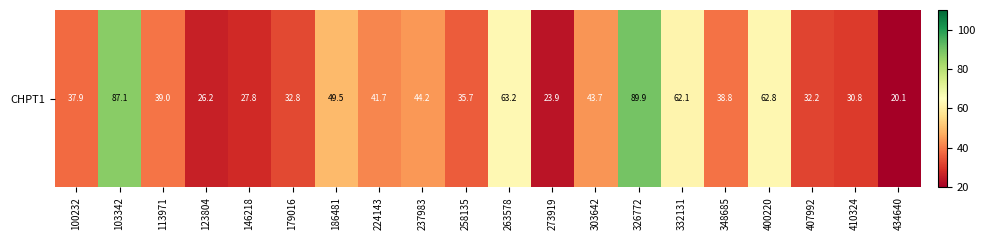

What is the sum of the values at 410324 and 237983?

75.1